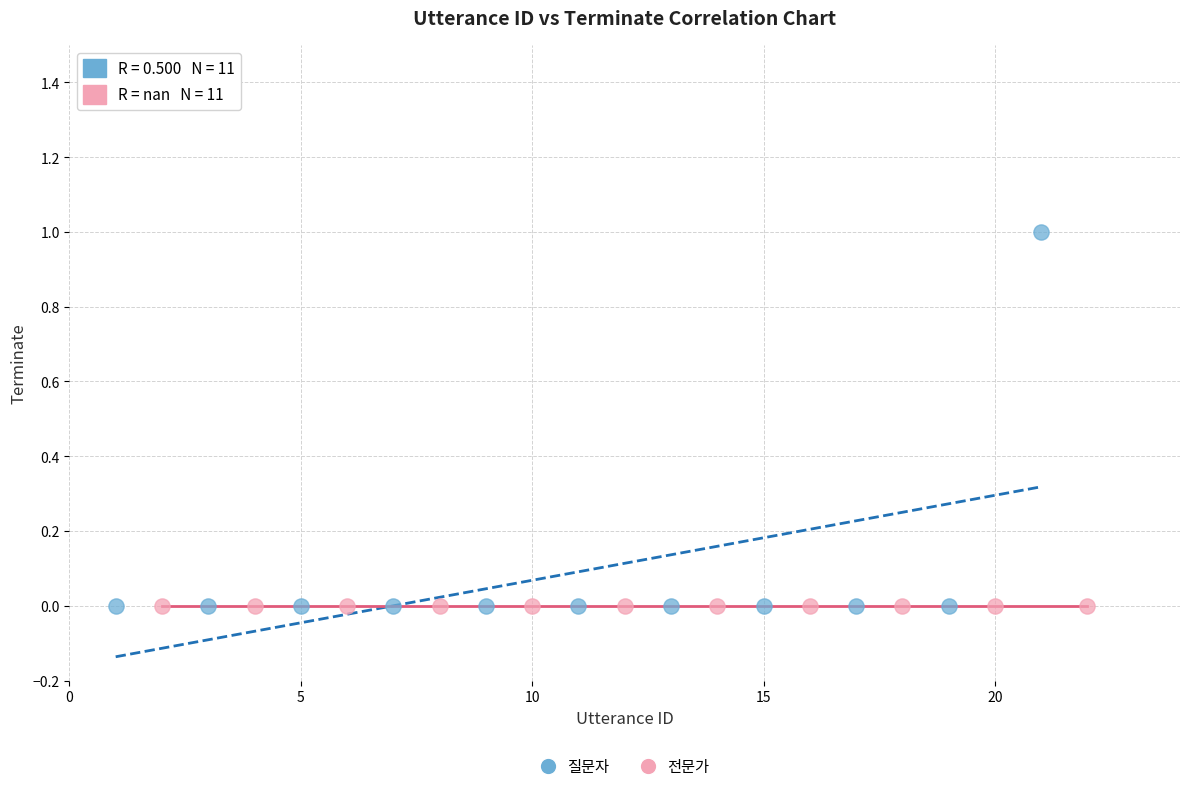

Which series contains the highest Y value?

질문자